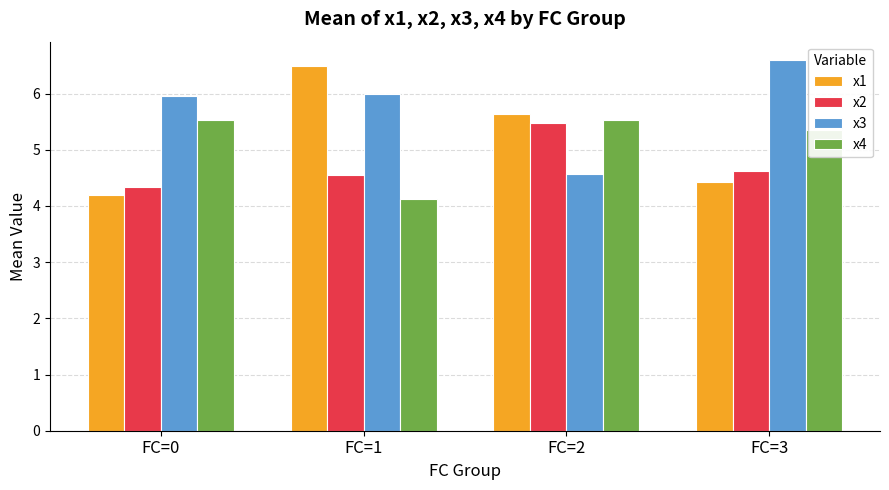

What is the minimum value shown in the chart?

4.1